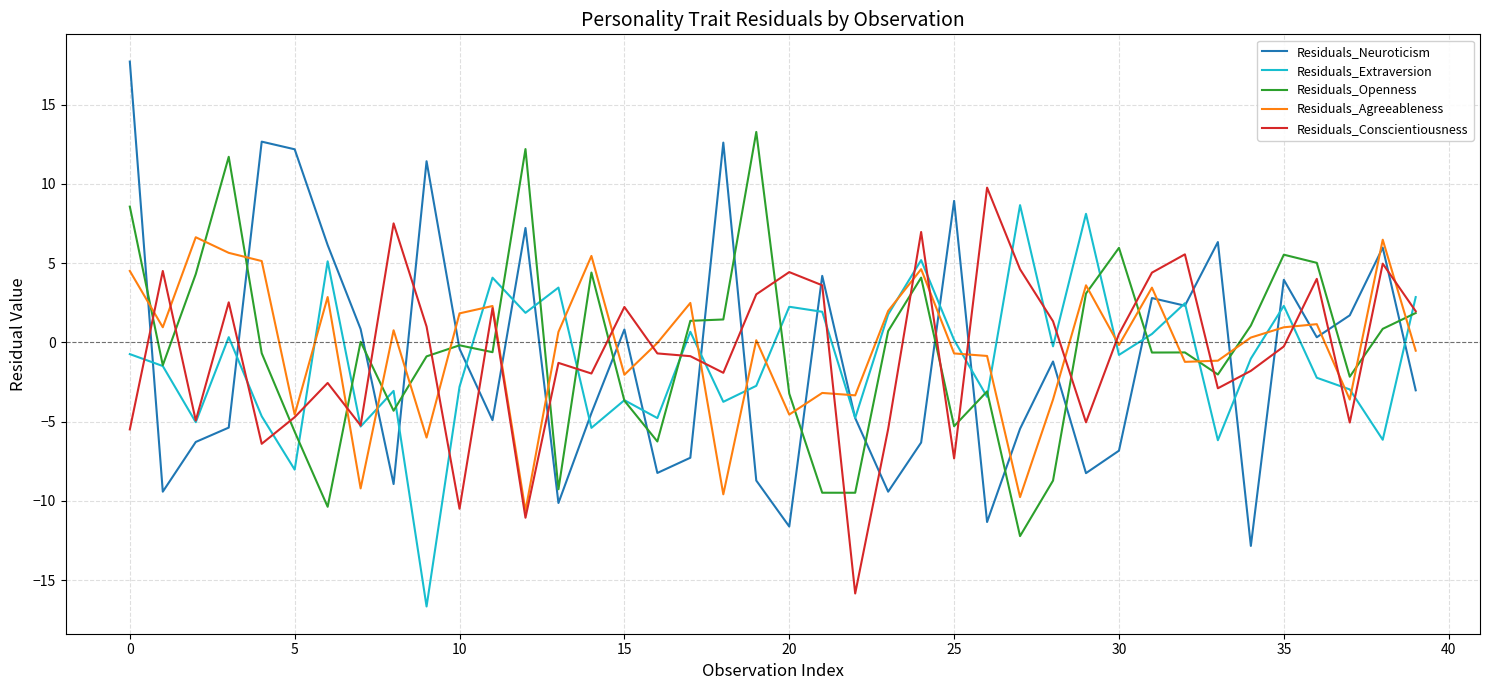

How many categories are shown in the chart?

40